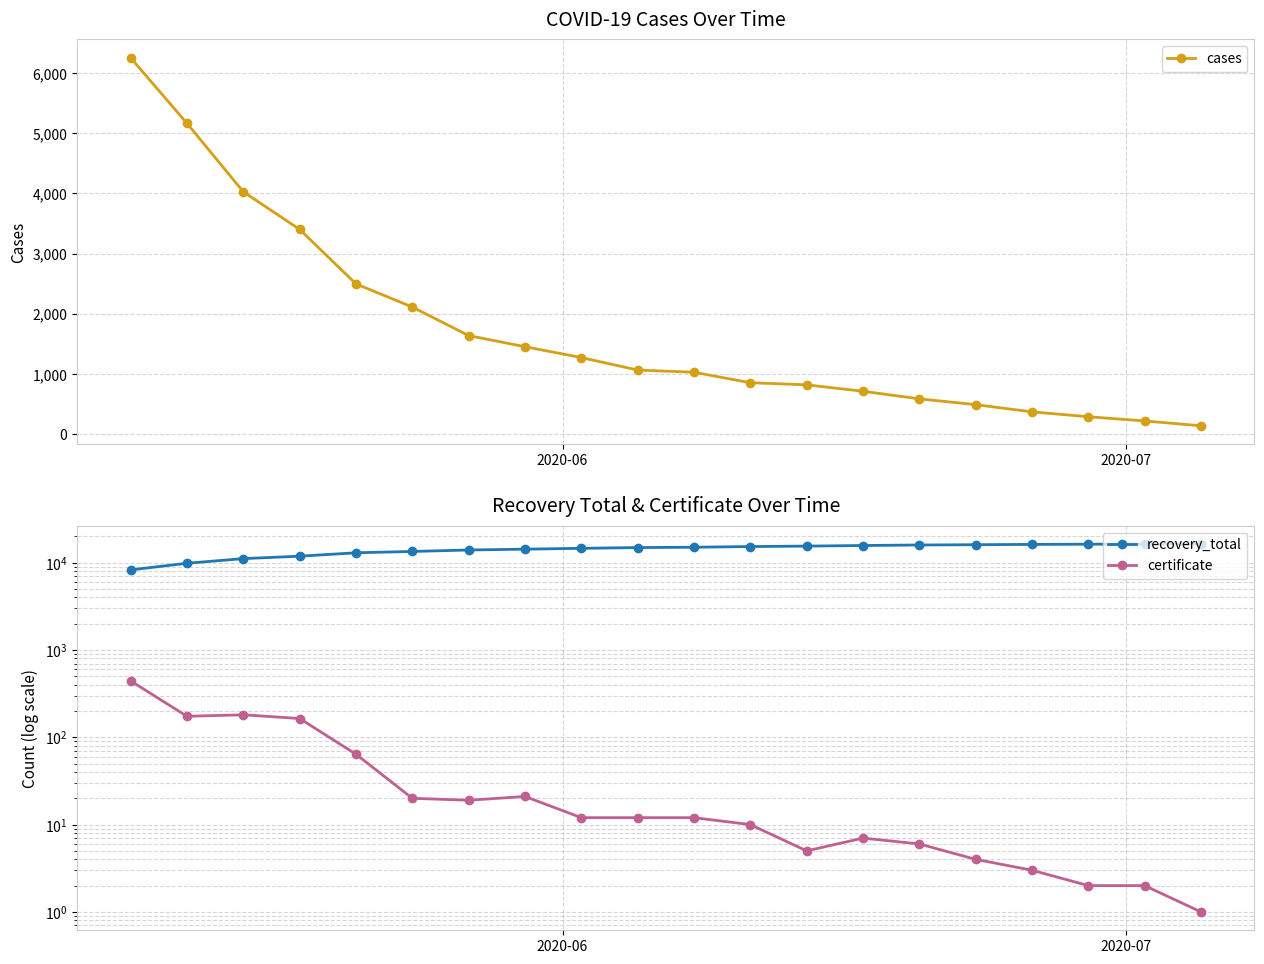

True or false: cases and recovery_total cross at least once.

False